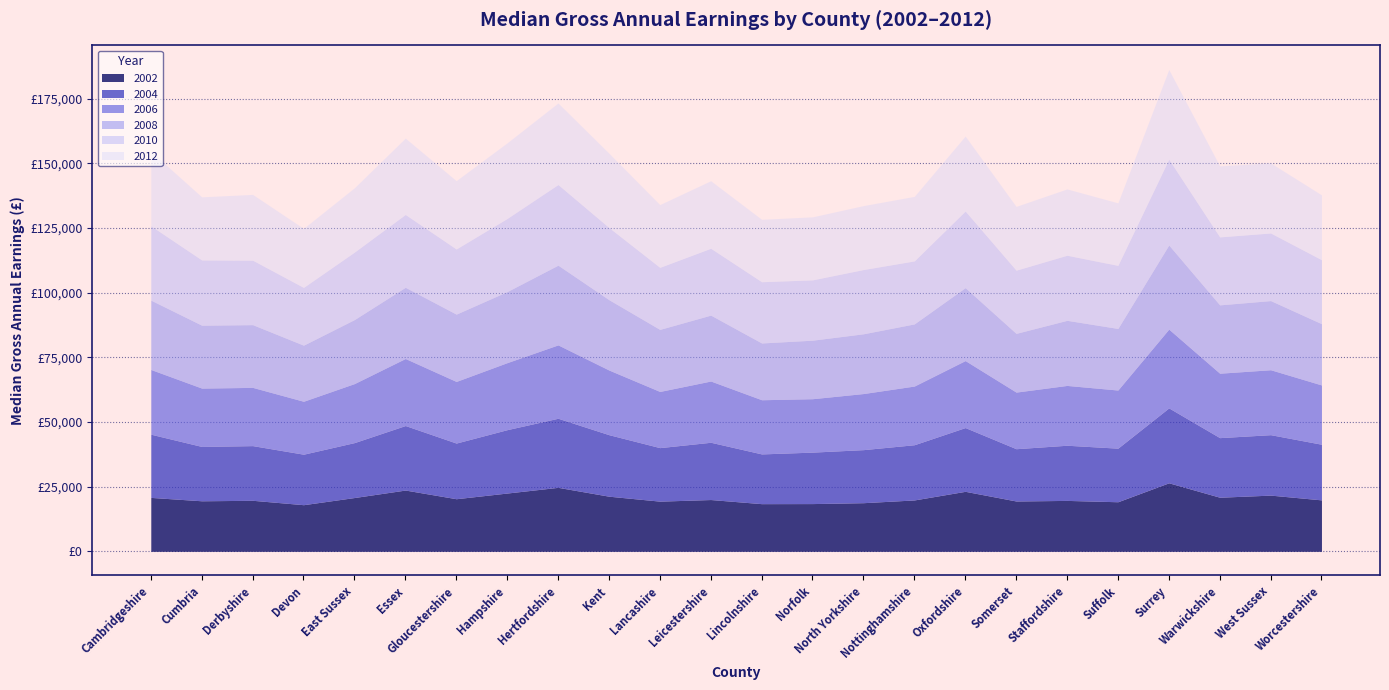

What is the smallest value displayed?

18027